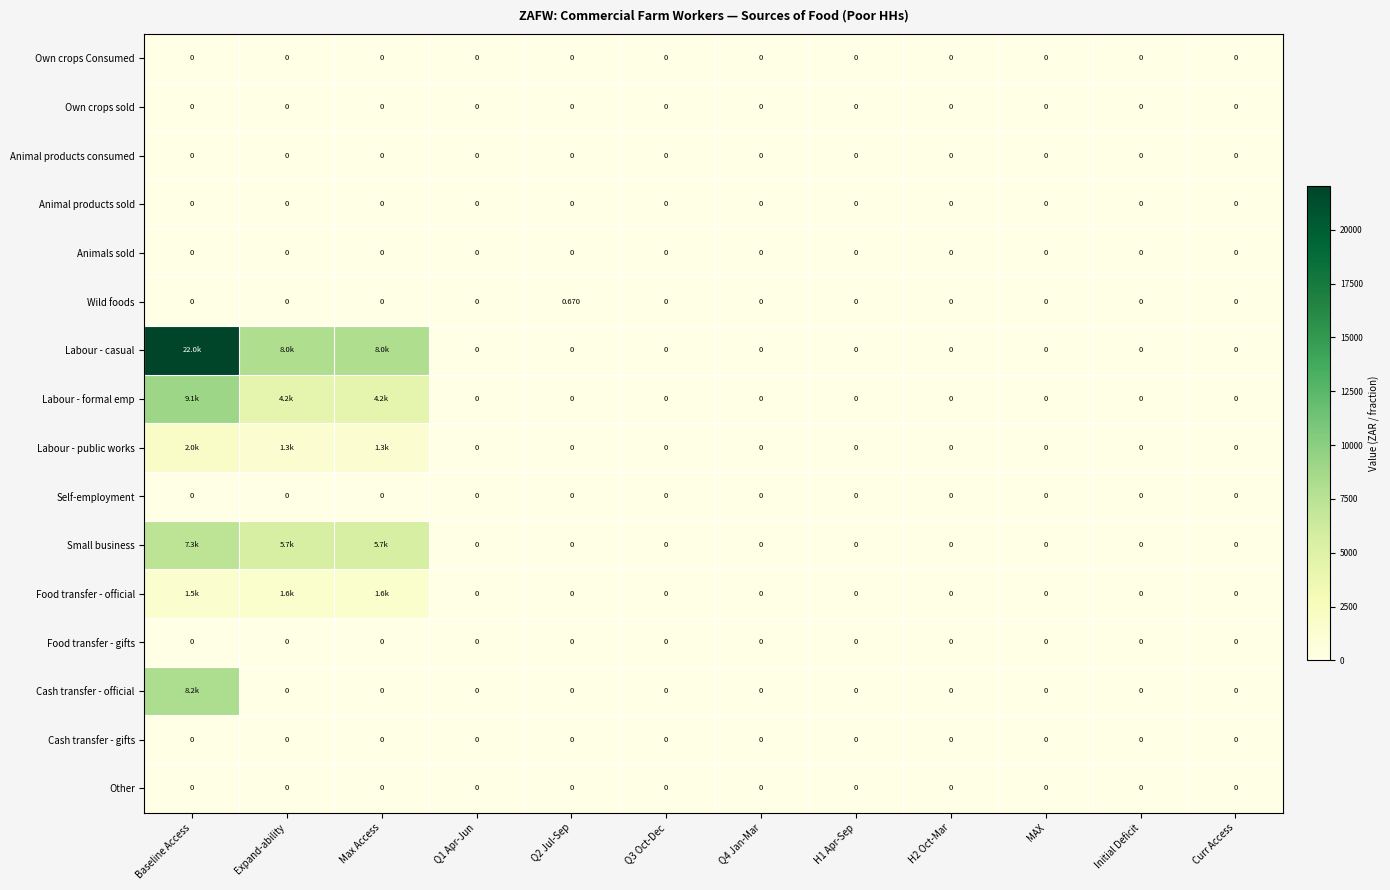

At how many categories does at least one series exceed 20929?

1